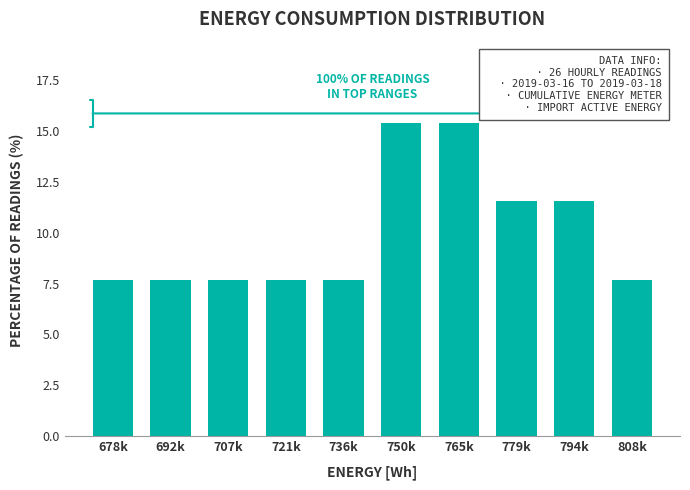

Reading right to left, list all the values displayed in this chart.

7.7	11.5	11.5	15.4	15.4	7.7	7.7	7.7	7.7	7.7